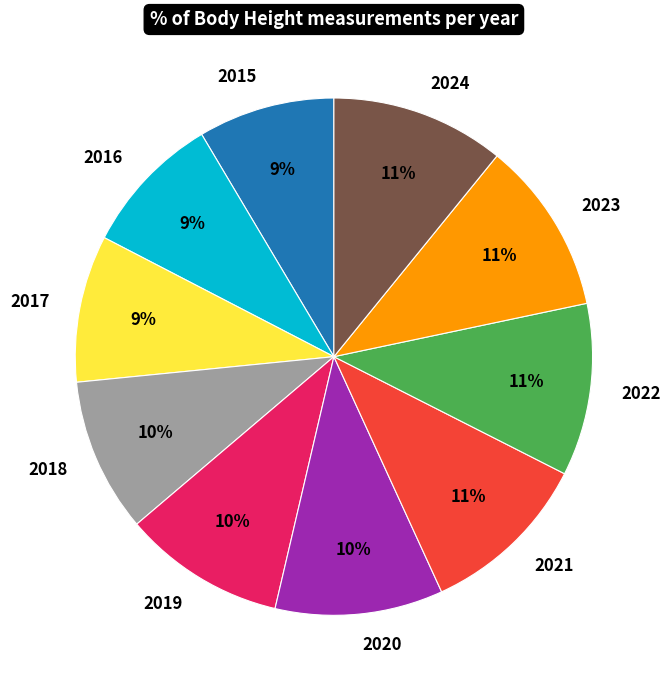

Does 2023 account for over 50% of the chart?

No